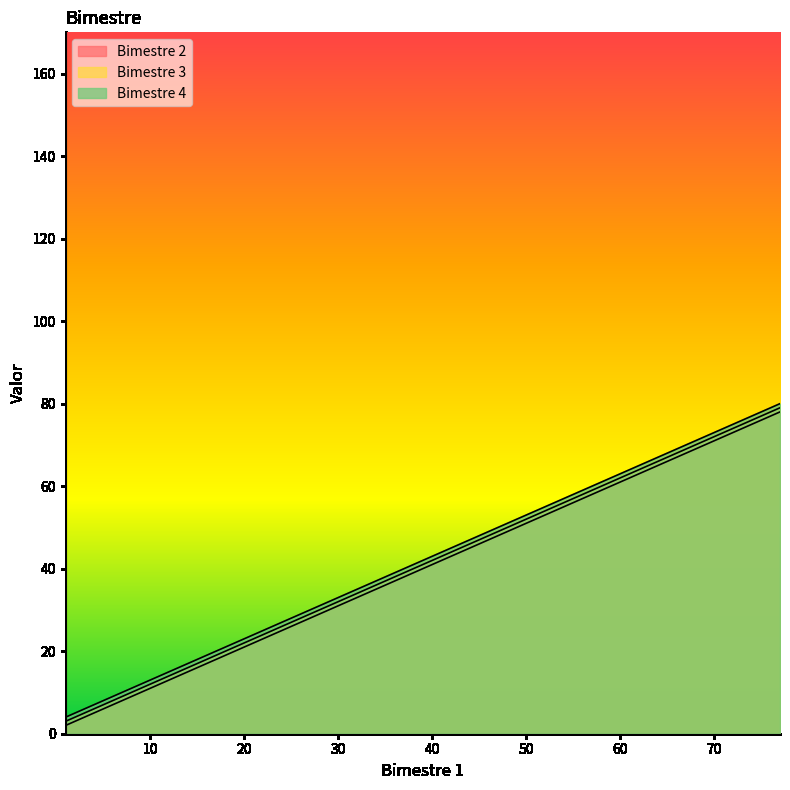

True or false: Bimestre 4 has more than 0 interior local peaks.

False